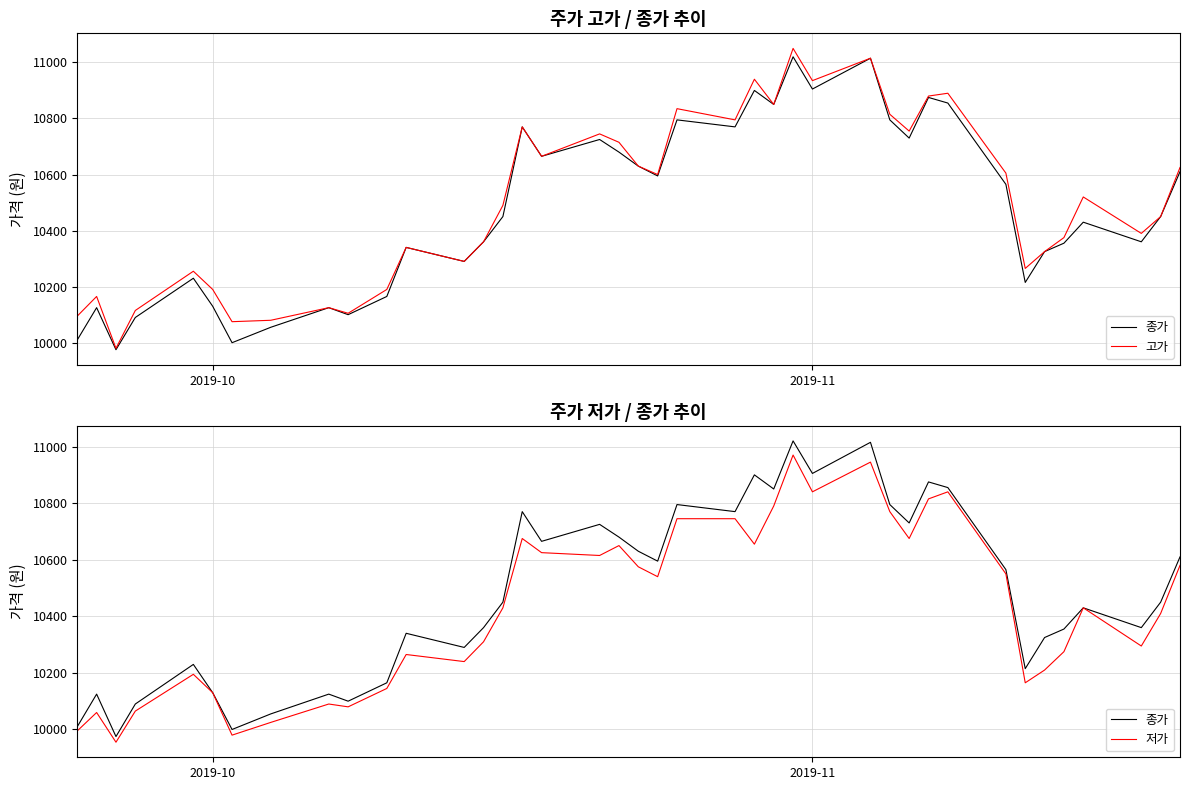

How many values in the 저가 series are below 10430?

19